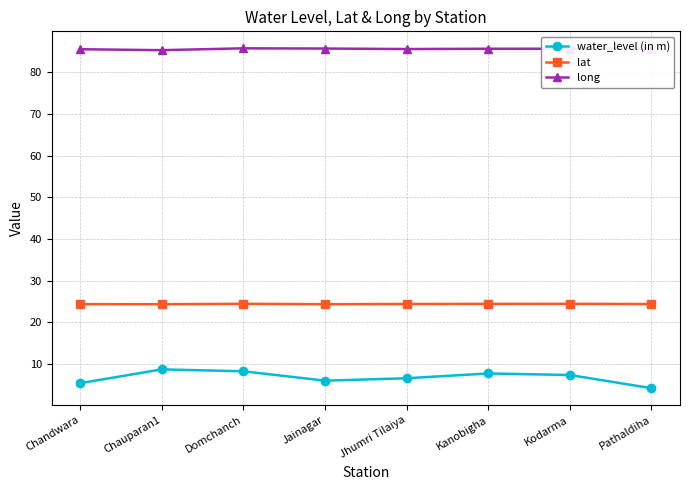

Read the long value at Chandwara.

85.5